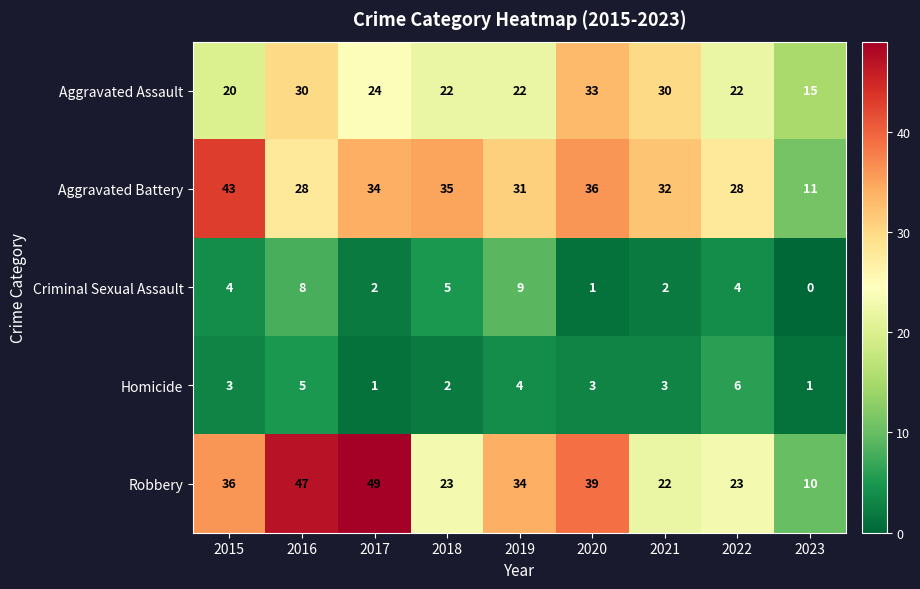

At how many categories does at least one series exceed 5?

9